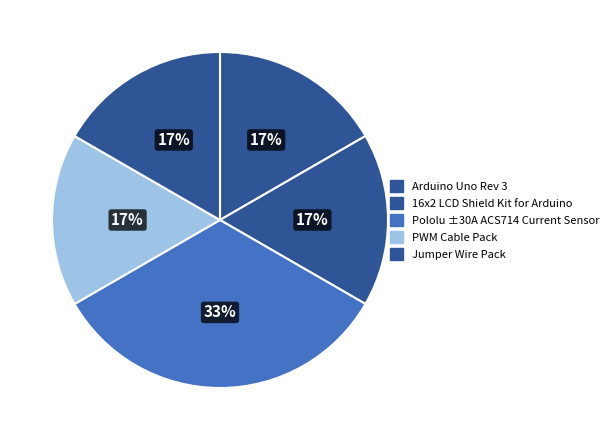

True or false: Pololu ±30A ACS714 Current Sensor accounts for 26% of the total.

False